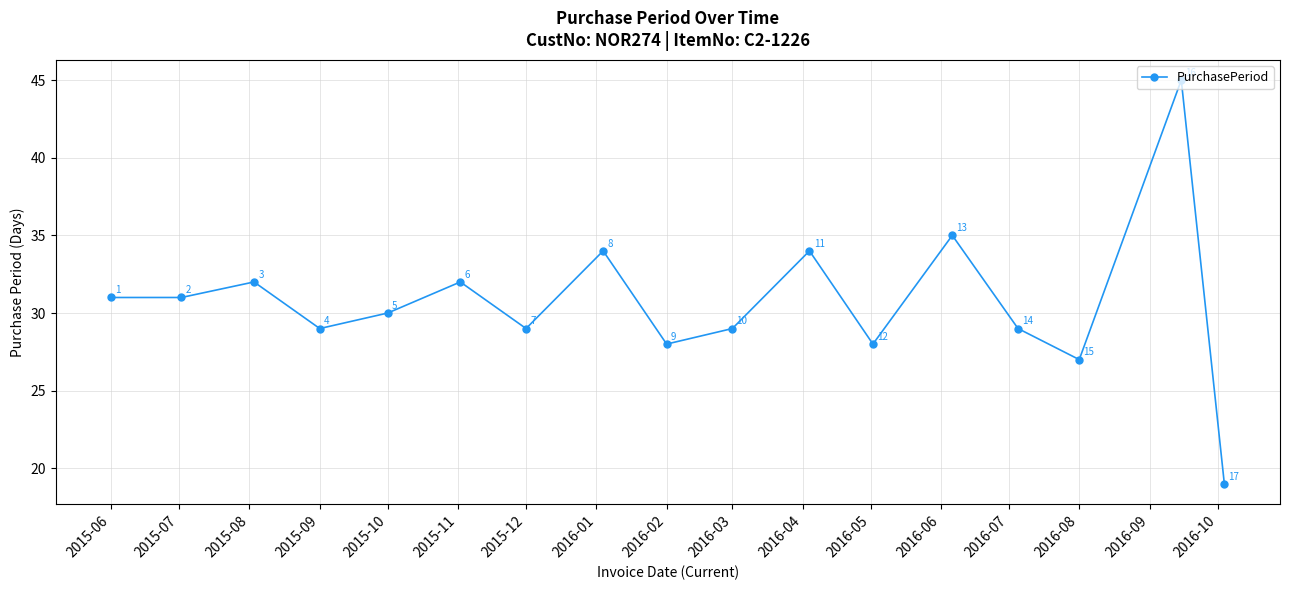

What is the value of the 8th point from the left?

34